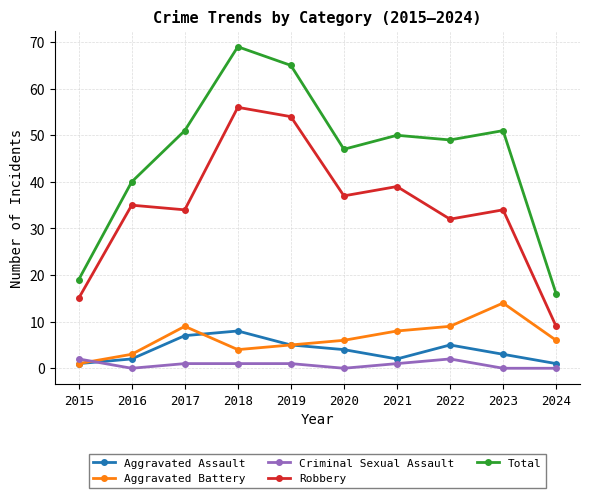

What are all the series names shown in the legend?

Aggravated Assault, Aggravated Battery, Criminal Sexual Assault, Robbery, Total